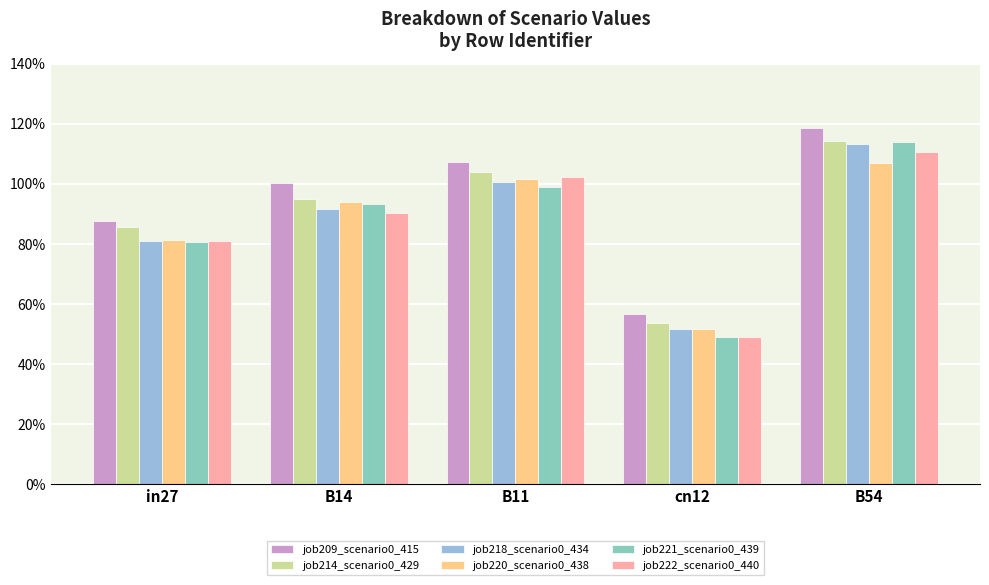

What is the lowest value of the job221_scenario0_439 series?

0.5